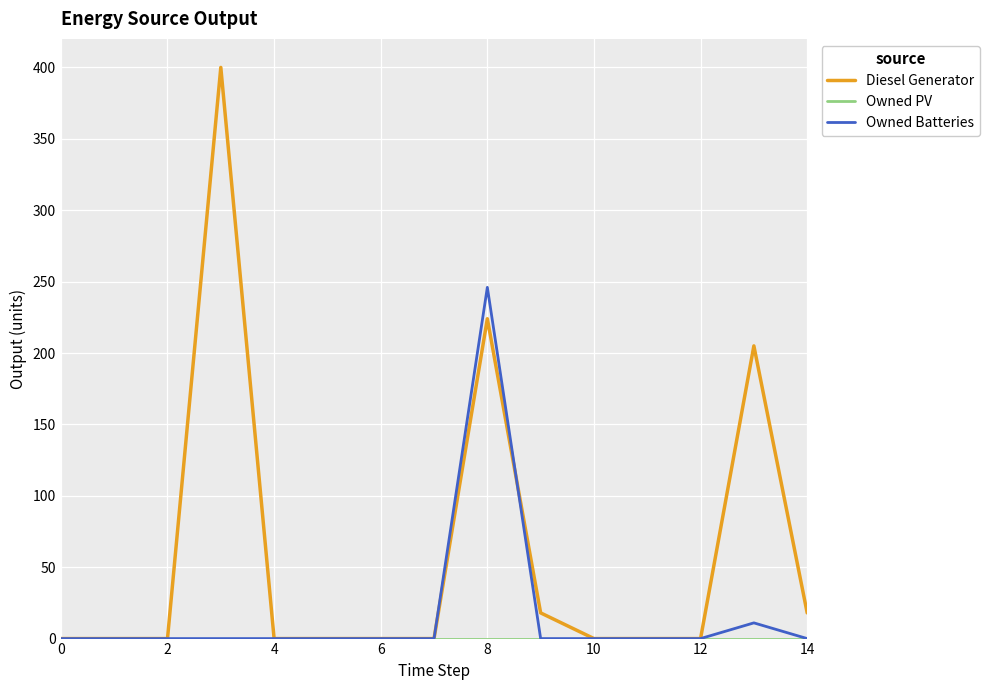

Which series has the widest spread of values?

Diesel Generator